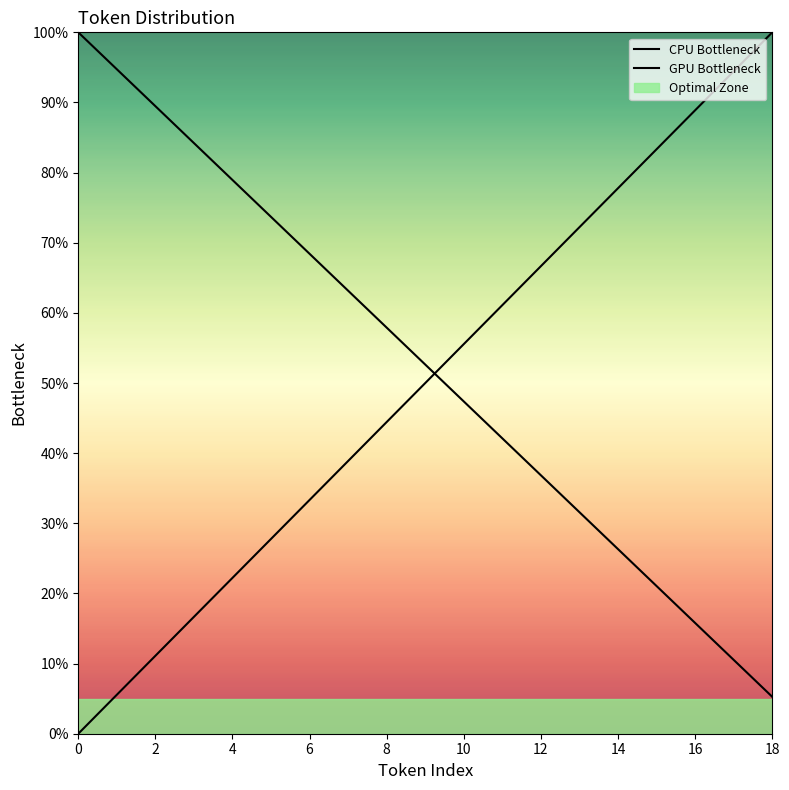

What is the label of the 6th point from the left?

10